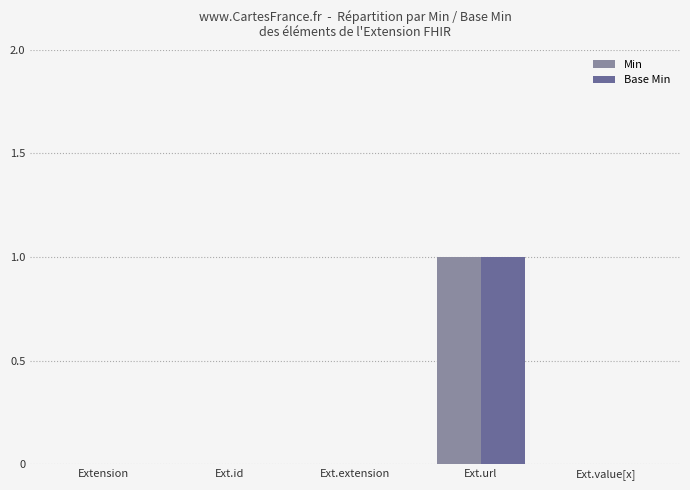

At which category is the sum across all series the highest?

Ext.url